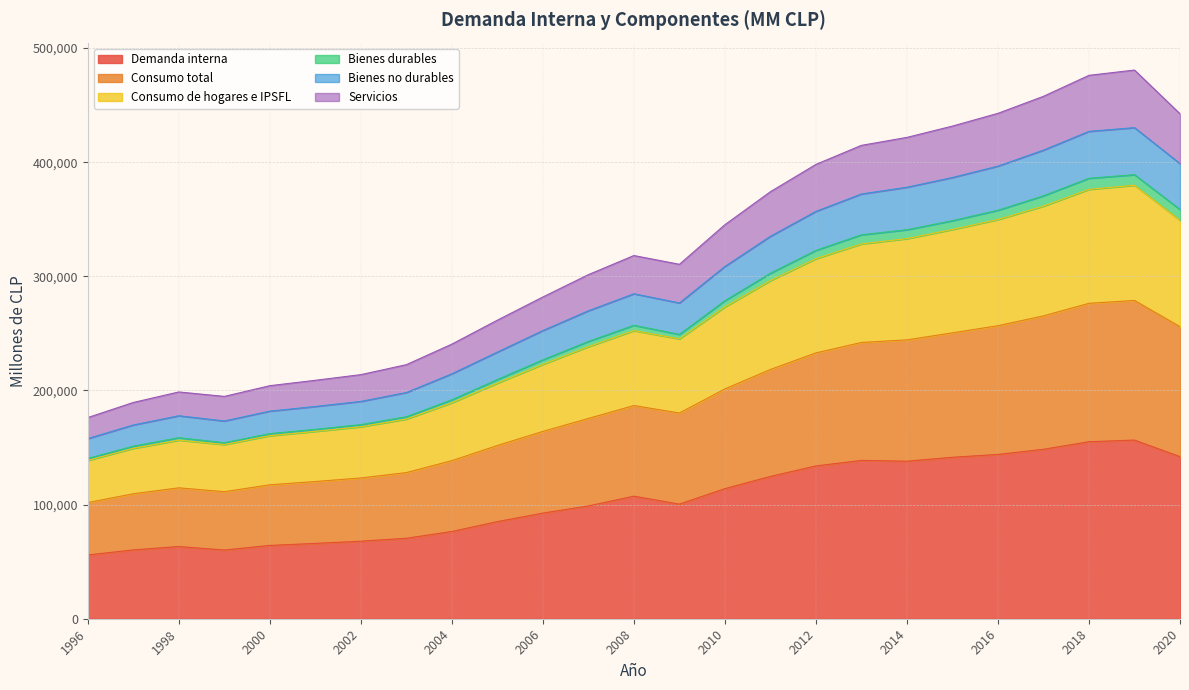

Reading left to right, transcribe all the data shown in this chart.

Demanda interna: 1996=55864	1997=60313	1998=63268	1999=60195	2000=64237	2001=66009	2002=67947	2003=70511	2004=76433	2005=85100	2006=92550	2007=98838	2008=107370	2009=100404	2010=113993	2011=124691	2012=133886	2013=138723	2014=138023	2015=141466	2016=143950	2017=148461	2018=155105	2019=156526	2020=141995
Consumo total: 1996=176254	1997=189485	1998=198704	1999=194796	2000=204194	2001=208909	2002=213874	2003=222599	2004=240608	2005=261592	2006=281904	2007=301478	2008=318219	2009=310531	2010=345252	2011=374154	2012=398069	2013=414763	2014=421734	2015=431649	2016=442820	2017=457729	2018=476114	2019=480733	2020=442424
Consumo de hogares e IPSFL: 1996=157842	1997=169769	1998=177845	1999=173273	2000=181905	2001=185986	2002=190419	2003=198211	2004=214612	2005=233654	2006=252492	2007=269836	2008=284728	2009=276664	2010=308668	2011=335084	2012=356928	2013=372159	2014=378068	2015=386604	2016=396571	2017=410580	2018=427032	2019=430275	2020=398729
Bienes durables: 1996=140416	1997=151230	1998=158607	1999=154223	2000=162170	2001=165960	2002=170064	2003=176989	2004=191849	2005=209591	2006=226836	2007=242955	2008=257116	2009=249121	2010=278671	2011=302736	2012=322752	2013=336418	2014=340834	2015=348799	2016=357905	2017=370572	2018=385936	2019=389067	2020=358578
Bienes no durables: 1996=138744	1997=149277	1998=156495	1999=152646	2000=160392	2001=164173	2002=168206	2003=174949	2004=189266	2005=206457	2006=222892	2007=238401	2008=252416	2009=245203	2010=273231	2011=296260	2012=315485	2013=328407	2014=333038	2015=341065	2016=349781	2017=361531	2018=376219	2019=379809	2020=349139
Servicios: 1996=101748	1997=109493	1998=114698	1999=111307	2000=117331	2001=120226	2002=123328	2003=128050	2004=138503	2005=151779	2006=164114	2007=175471	2008=186799	2009=180220	2010=201344	2011=218404	2012=232915	2013=242051	2014=244341	2015=250490	2016=256752	2017=265340	2018=276351	2019=278857	2020=255894